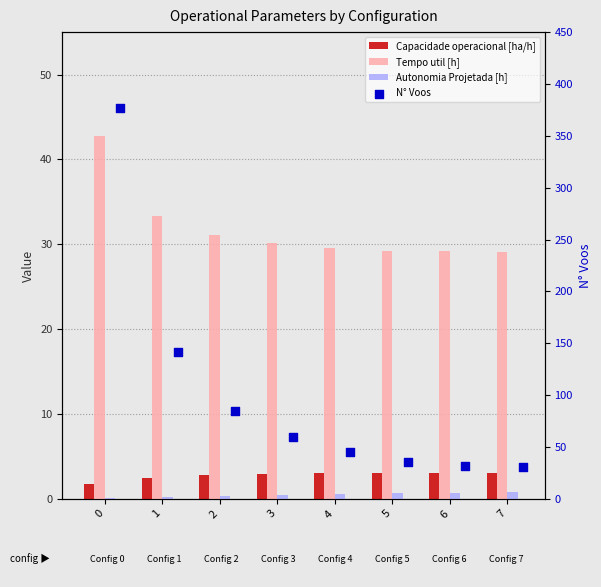

Which series has the widest spread of Y values?

N° Voos